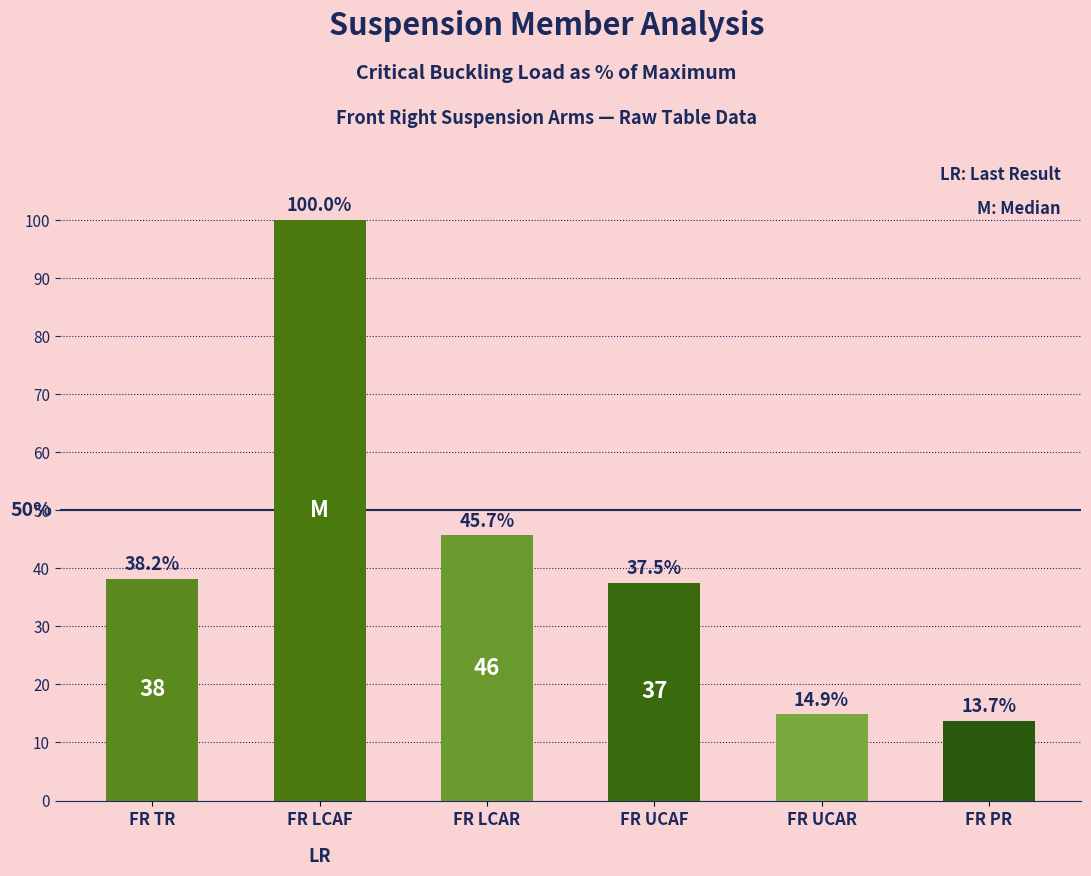

How many values exceed 38?

3